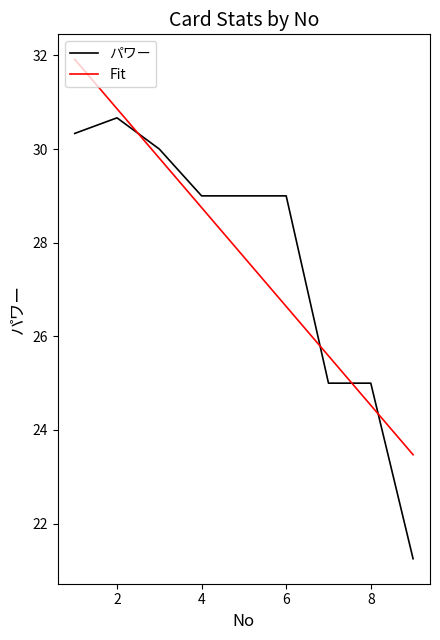

What is the difference between the maximum and second lowest values in the パワー series?

5.7